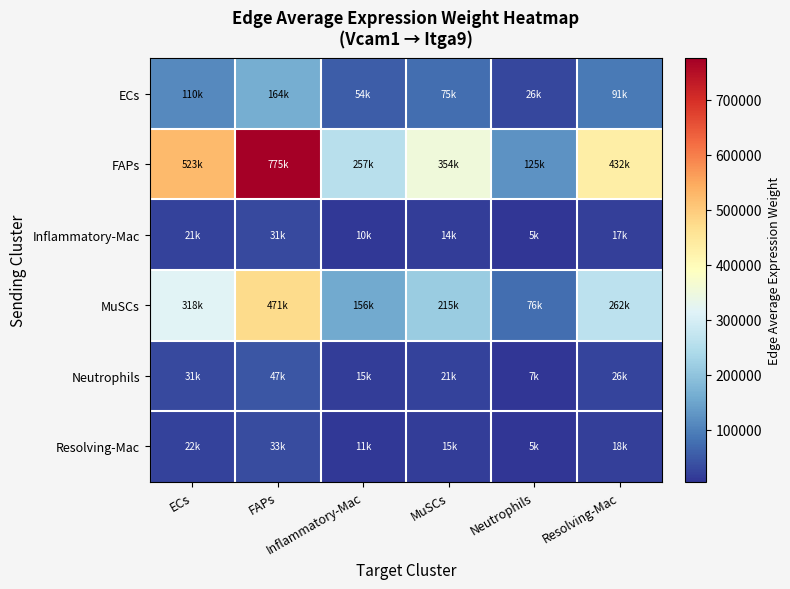

List the series in order of their peak value, highest first.

FAPs, MuSCs, ECs, Neutrophils, Resolving-Mac, Inflammatory-Mac